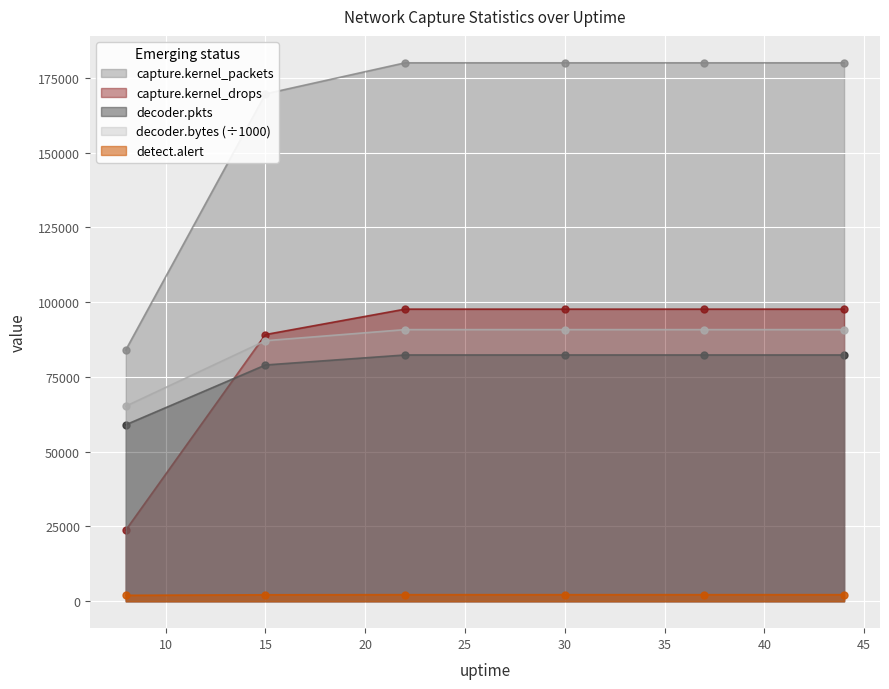

How many lines are shown in the chart?

5